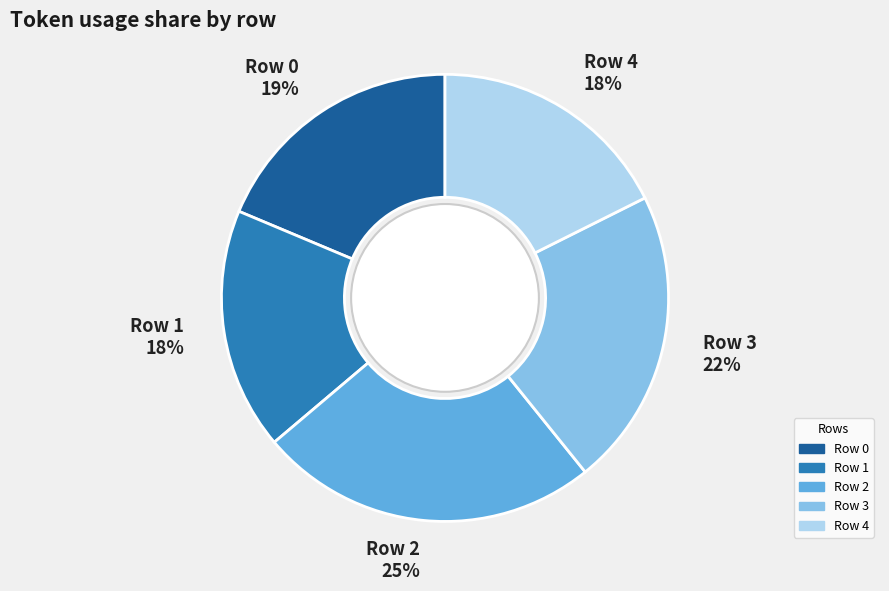

What is the ratio of the value at Row 0 to the value at Row 3?

0.9